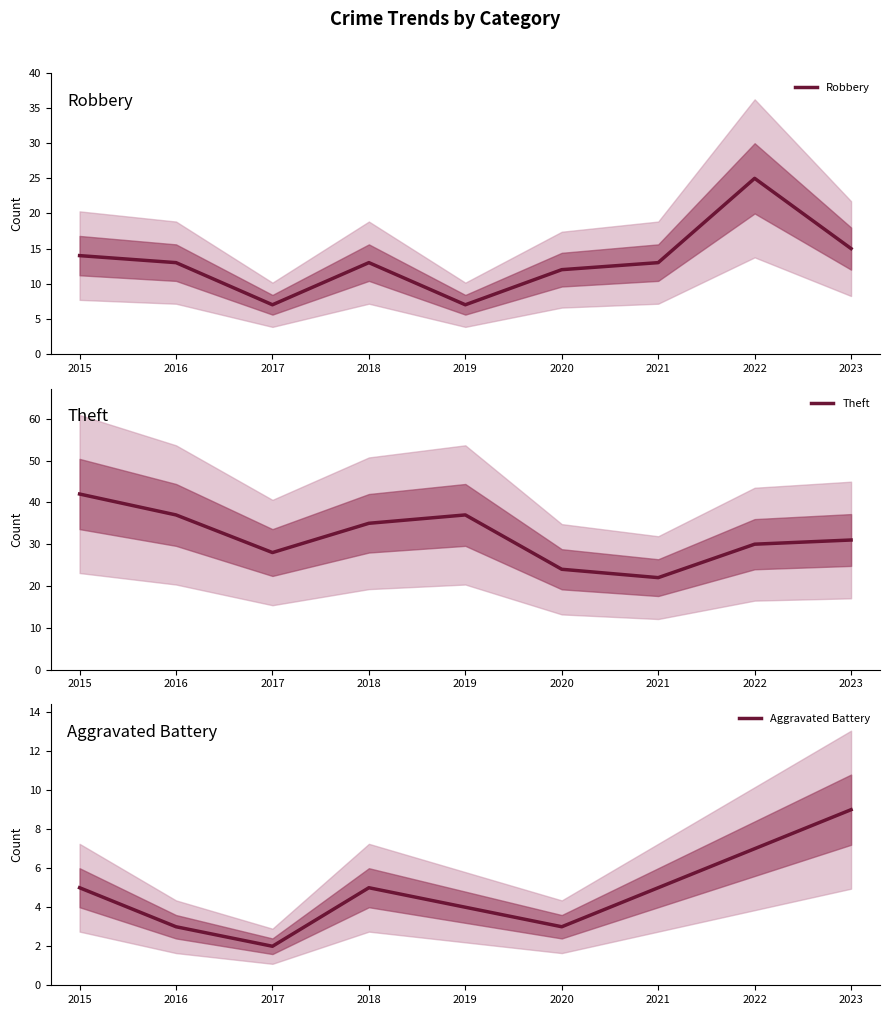

At which label is Aggravated Battery closest to 5?

2015